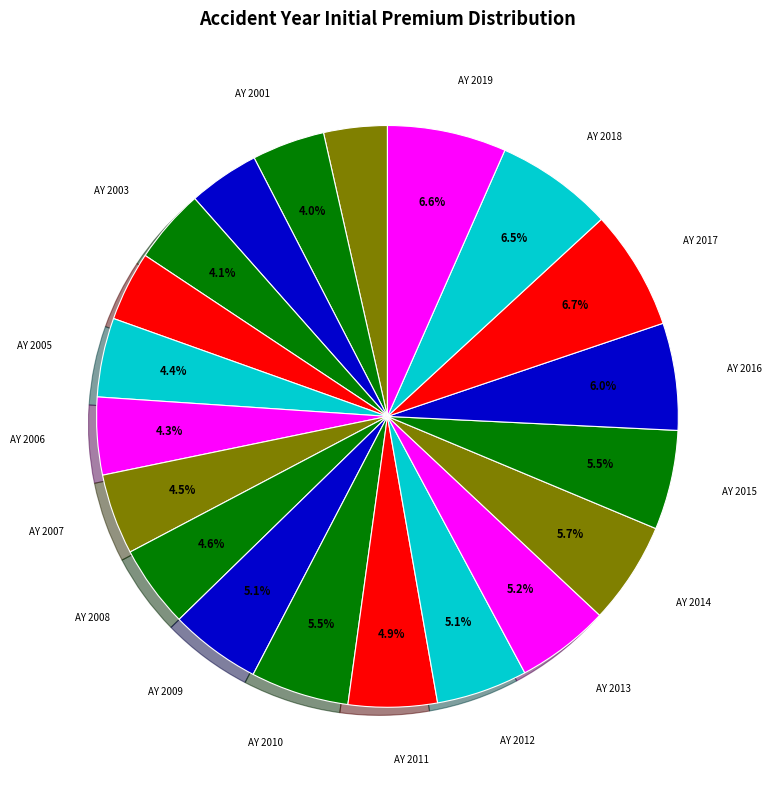

Count the number of slices in the pie.

20